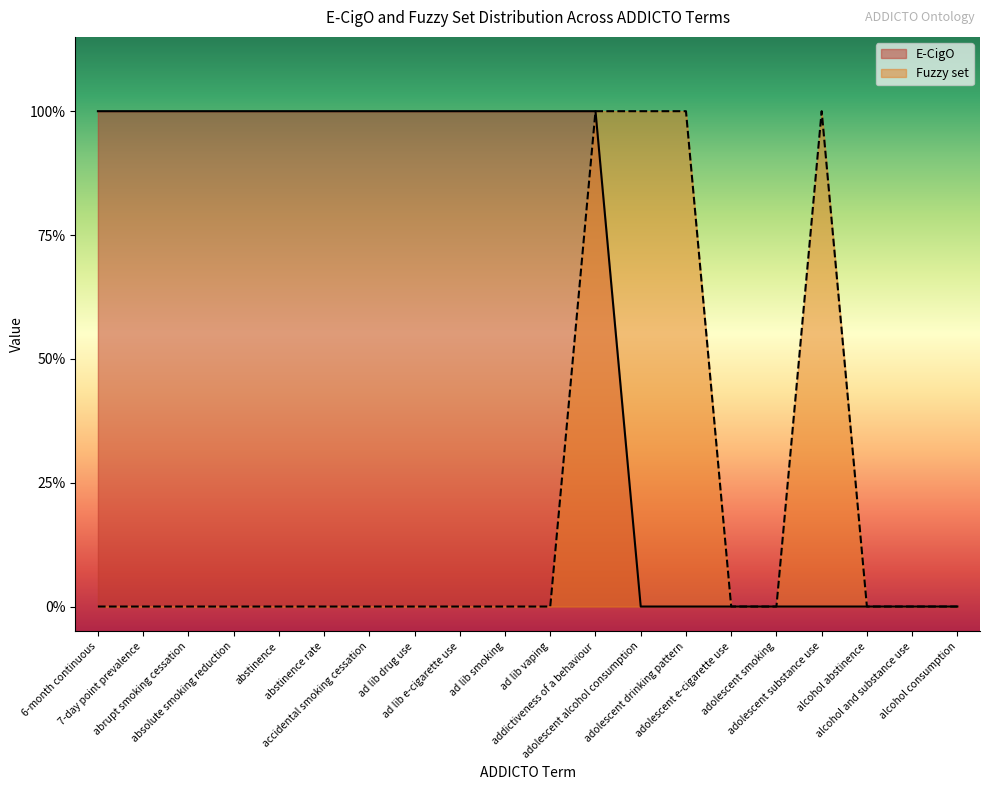

Is it true that E-CigO equals 1 at abstinence?

True